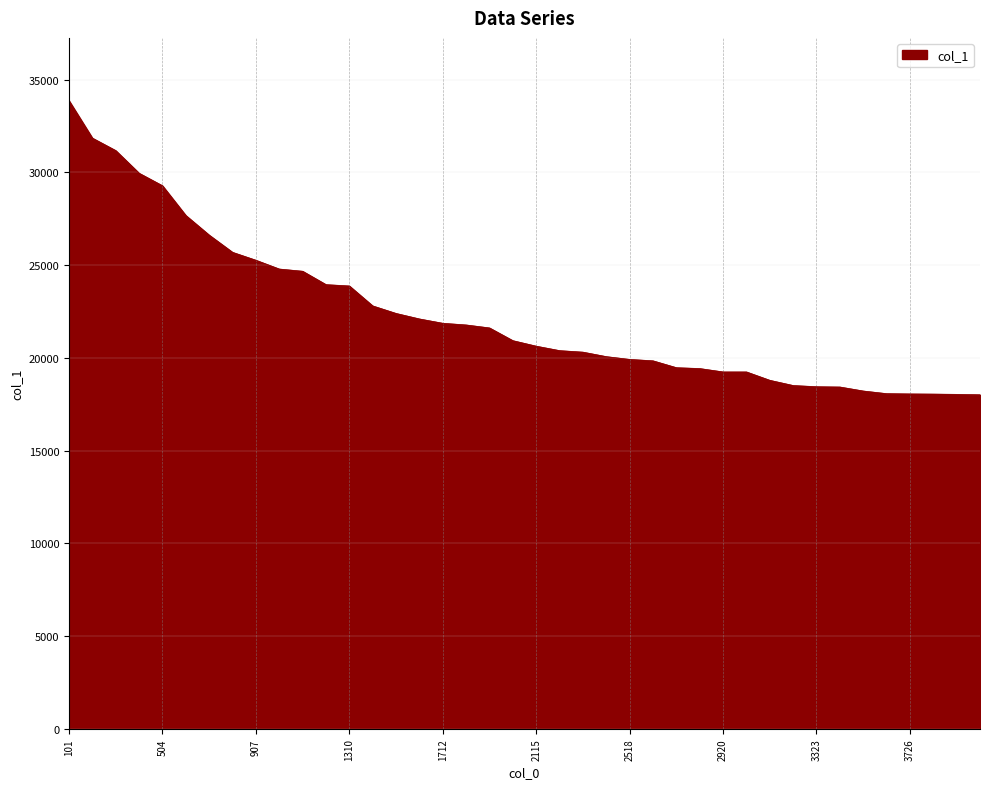

What is the smallest value displayed?

18010